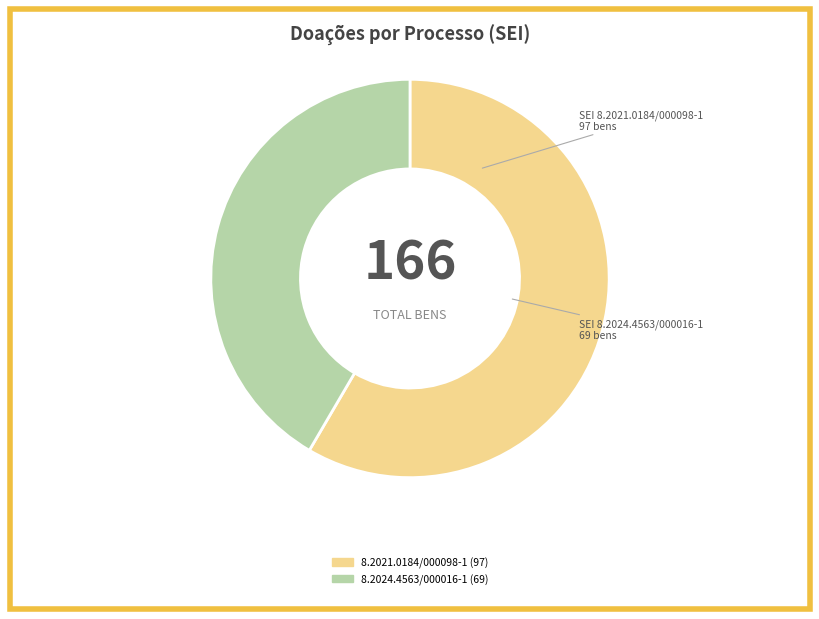

True or false: 8.2024.4563/000016-1 accounts for 50% of the total.

False